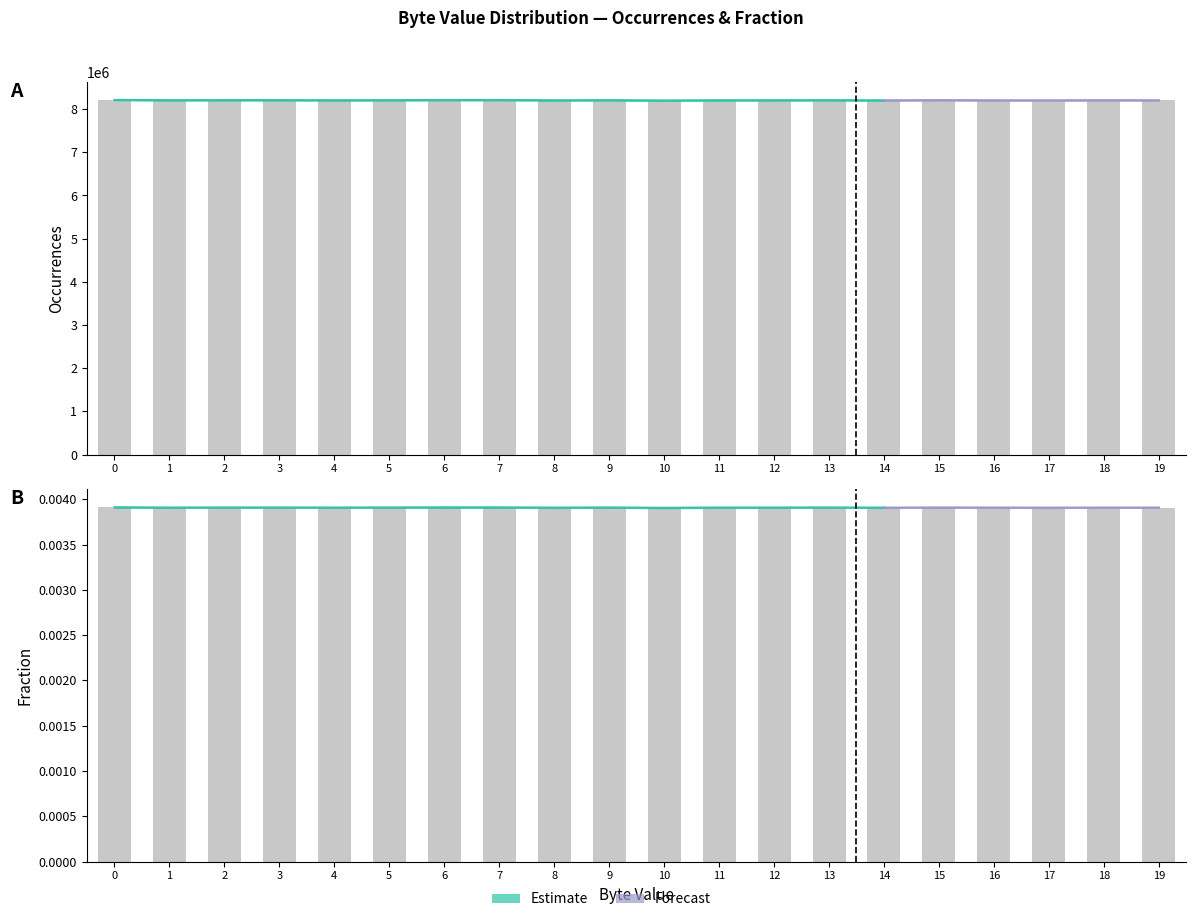

Reading left to right, list all the values displayed in this chart.

Occurrences: 8213986.0	8207485.0	8209030.0	8209024.0	8206560.0	8207914.0	8210791.0	8211087.0	8205622.0	8208343.0	8200993.0	8206359.0	8206726.0	8208069.0	8204541.0	8209250.0	8205771.0	8204759.0	8207631.0	8206379.0
Occurrences_upper: 8215000.0	8209000.0	8210500.0	8210500.0	8208000.0	8209400.0	8212300.0	8212600.0	8207100.0	8209800.0	8202500.0	8207900.0	8208200.0	8209600.0	8206000.0	8210800.0	8207300.0	8206200.0	8209100.0	8207900.0
Occurrences_lower: 8212000.0	8205500.0	8207500.0	8207500.0	8205000.0	8206400.0	8209300.0	8209600.0	8204200.0	8206900.0	8199500.0	8204900.0	8205200.0	8206600.0	8203100.0	8207800.0	8204300.0	8203300.0	8206200.0	8204900.0
Fraction_series: 0.0	0.0	0.0	0.0	0.0	0.0	0.0	0.0	0.0	0.0	0.0	0.0	0.0	0.0	0.0	0.0	0.0	0.0	0.0	0.0
Fraction_upper: 0.0	0.0	0.0	0.0	0.0	0.0	0.0	0.0	0.0	0.0	0.0	0.0	0.0	0.0	0.0	0.0	0.0	0.0	0.0	0.0
Fraction_lower: 0.0	0.0	0.0	0.0	0.0	0.0	0.0	0.0	0.0	0.0	0.0	0.0	0.0	0.0	0.0	0.0	0.0	0.0	0.0	0.0